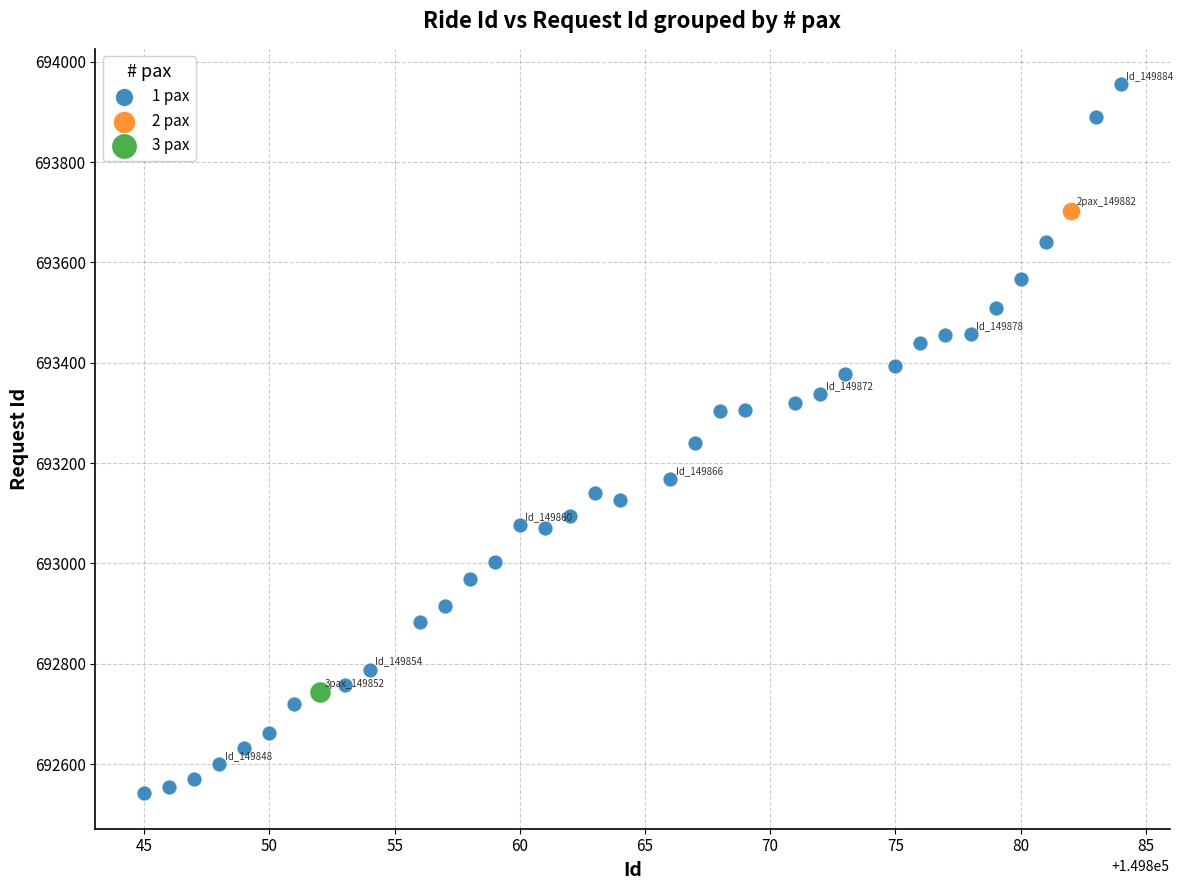

What are all the series names shown in the legend?

1 pax, 2 pax, 3 pax